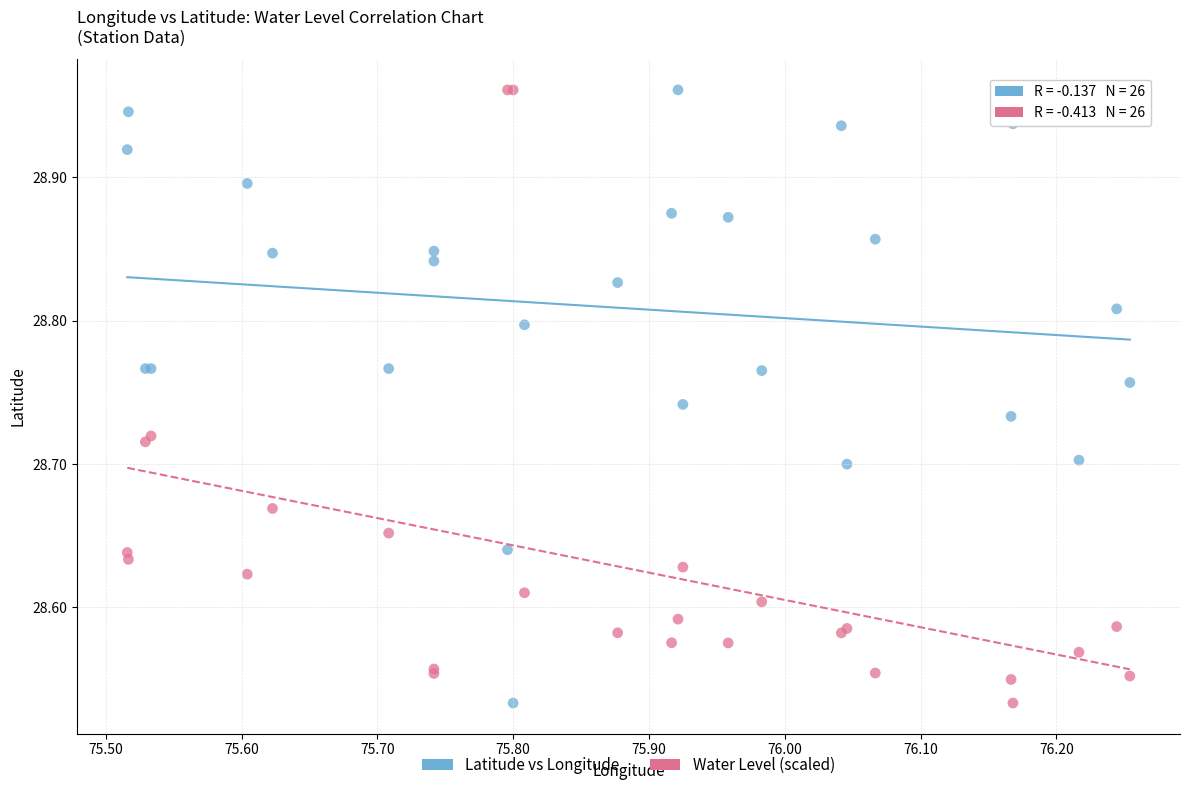

What are all the series names shown in the legend?

Latitude vs Longitude, Water Level (scaled)